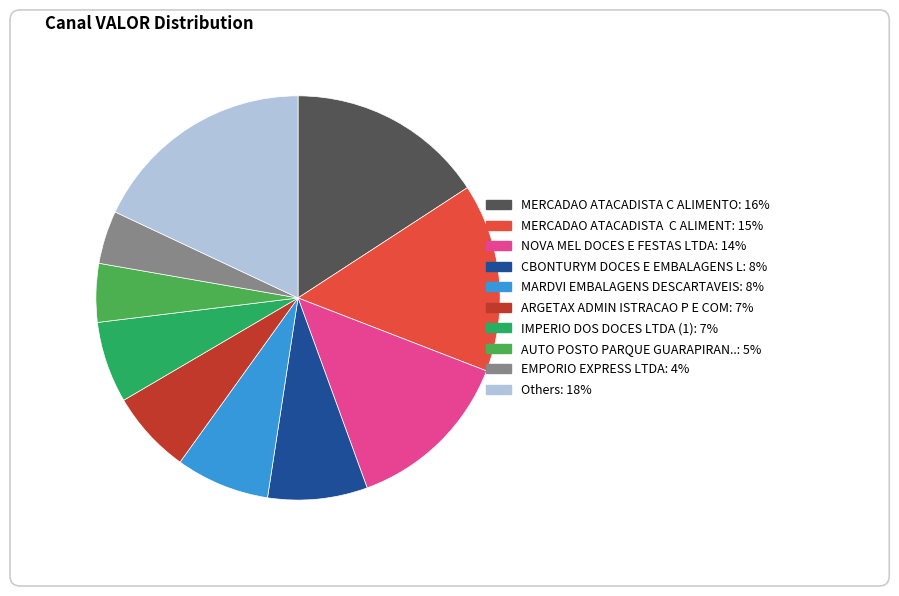

Does any single category account for the majority?

No